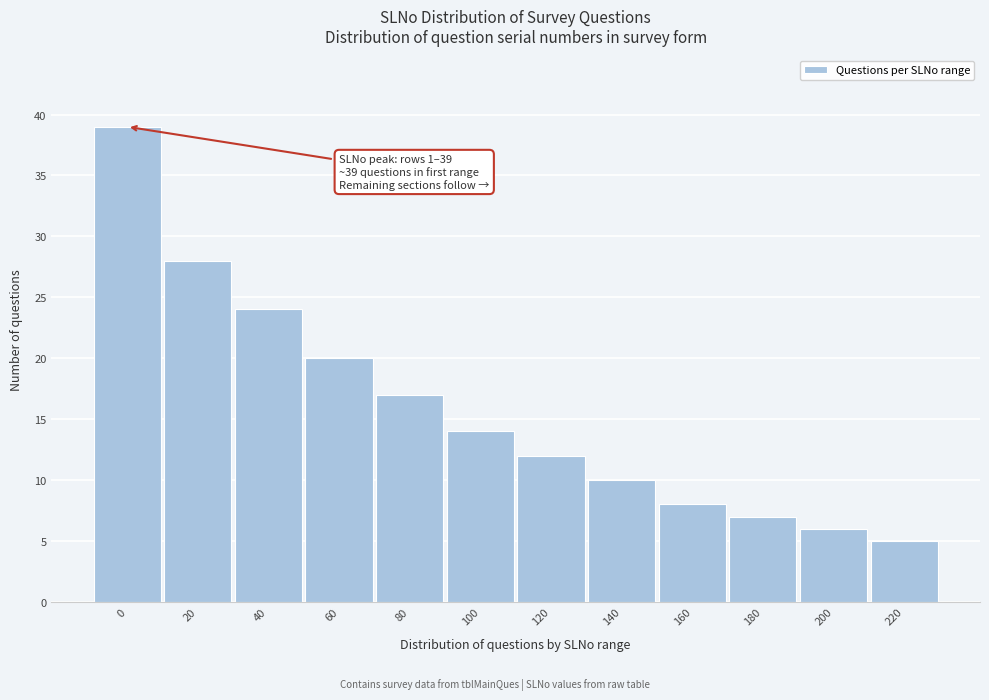

Reading left to right, extract all data points from this chart.

39	28	24	20	17	14	12	10	8	7	6	5